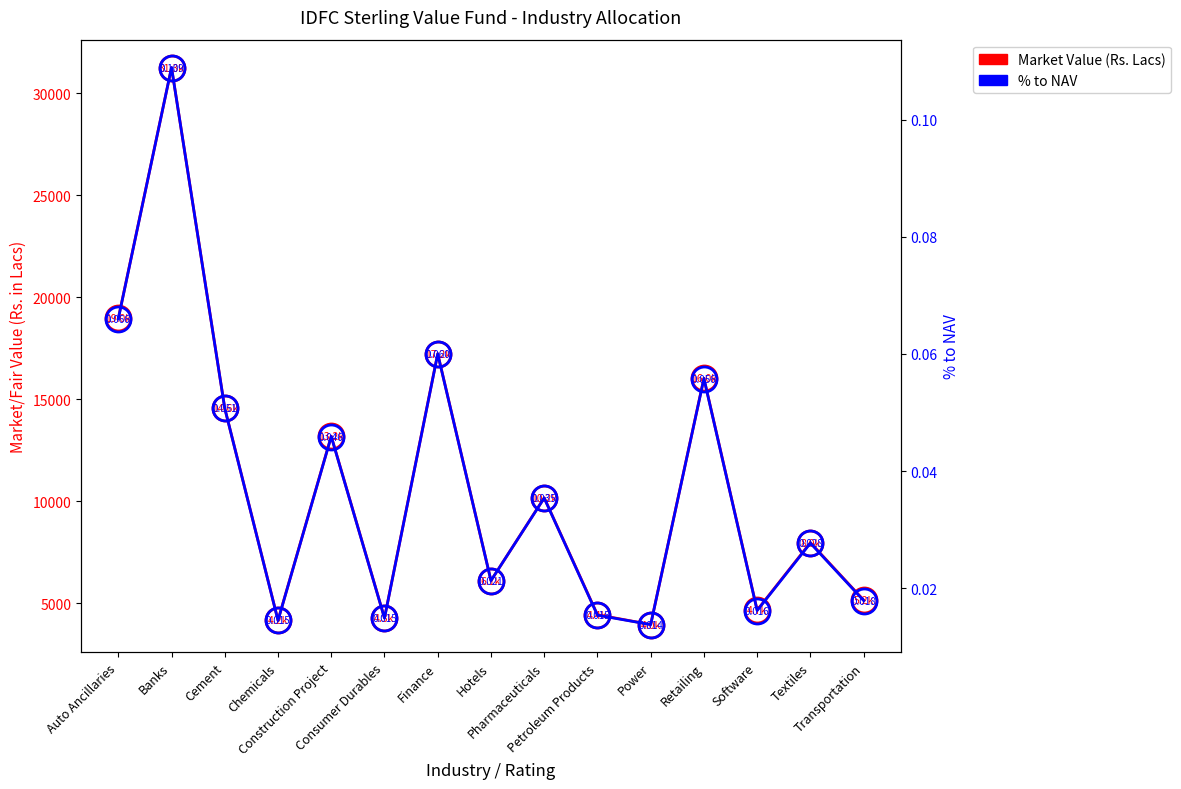

Is the value of Market Value (Rs. Lacs) at Petroleum Products greater than the value of % to NAV at Petroleum Products?

Yes